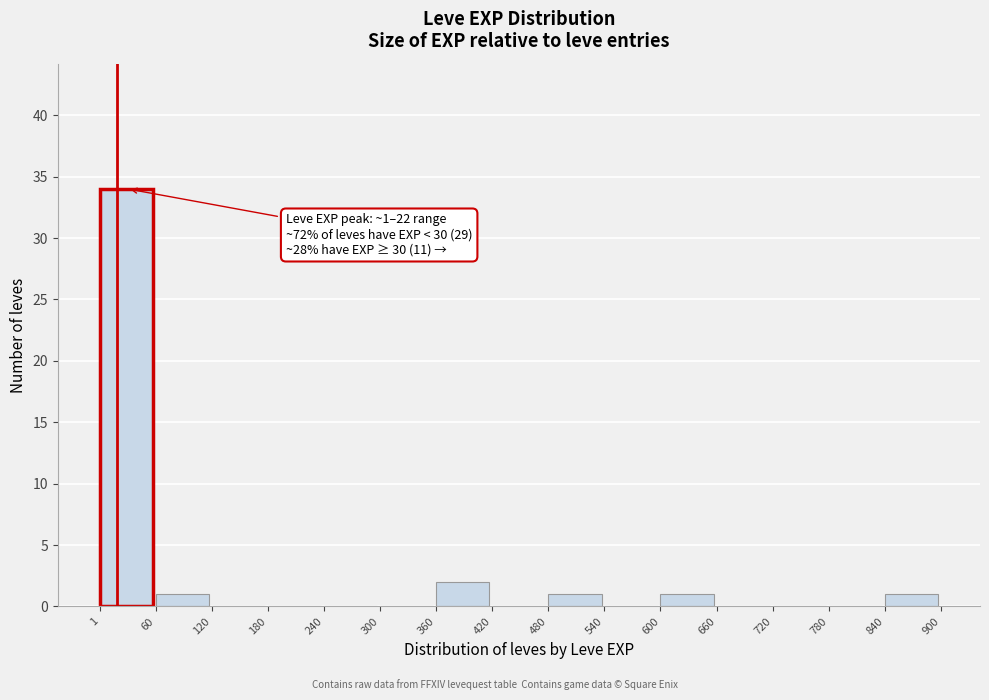

Over which range of the x-axis is the bar tallest?

1 to 60